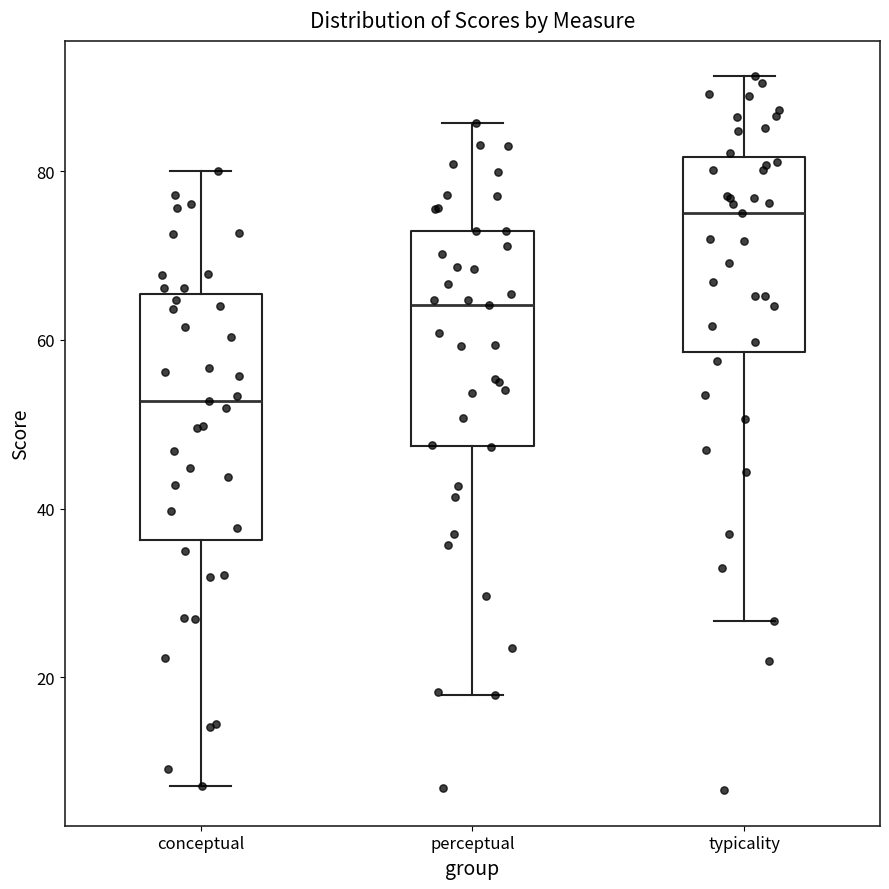

Which box's median line is the lowest?

conceptual